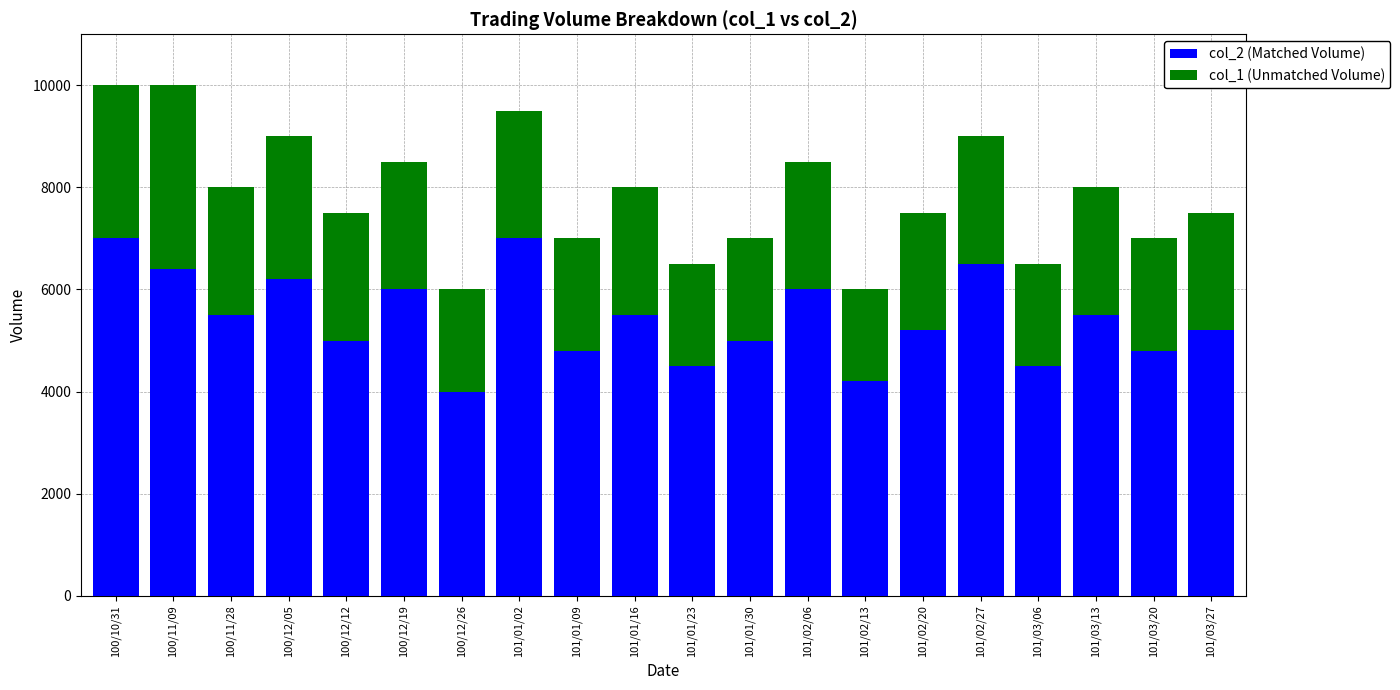

What is the sum of the col_2 (Matched Volume) values at 101/03/06 and 101/03/27?

9700